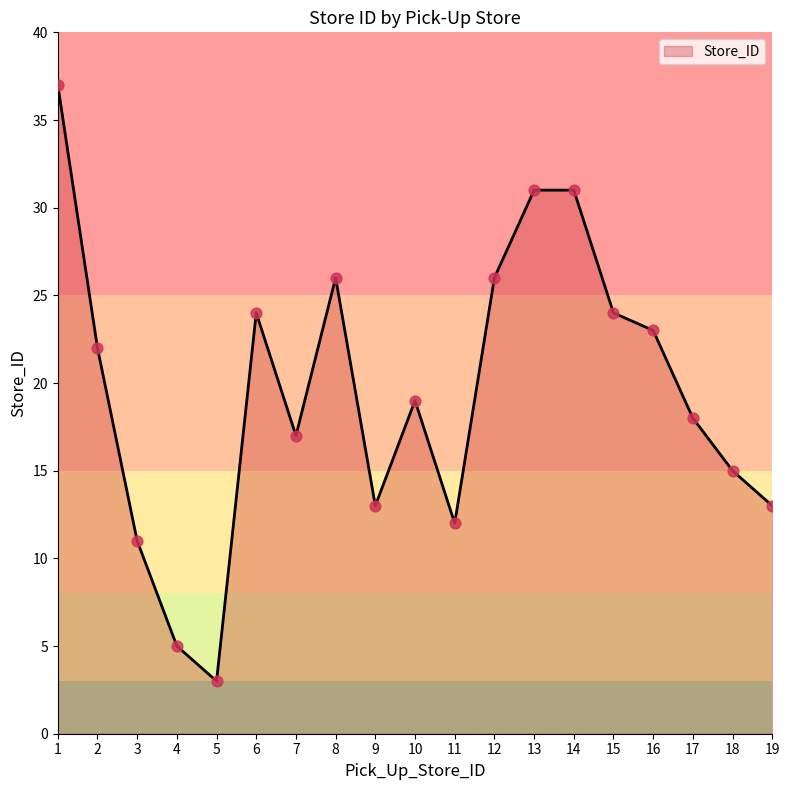

Approximately how many times larger is the value at 2 compared to 18?

1.5